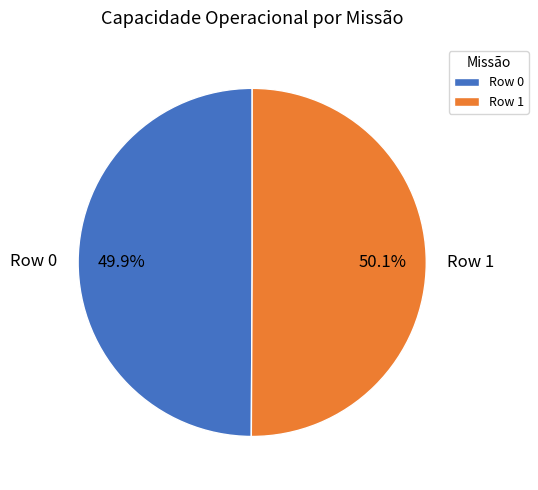

Count the number of slices in the pie.

2